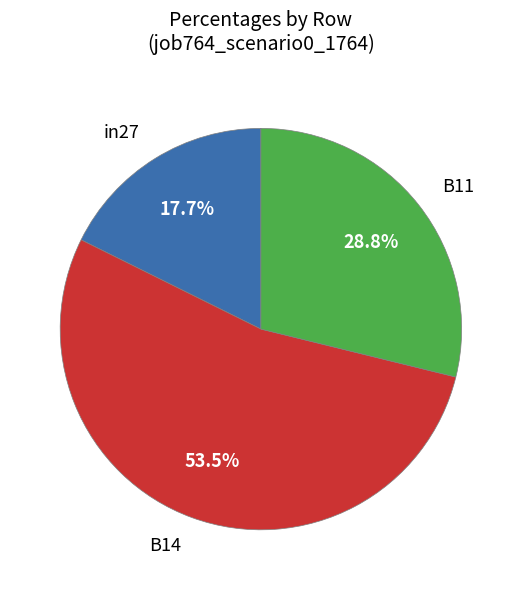

Which slice is the smallest?

in27